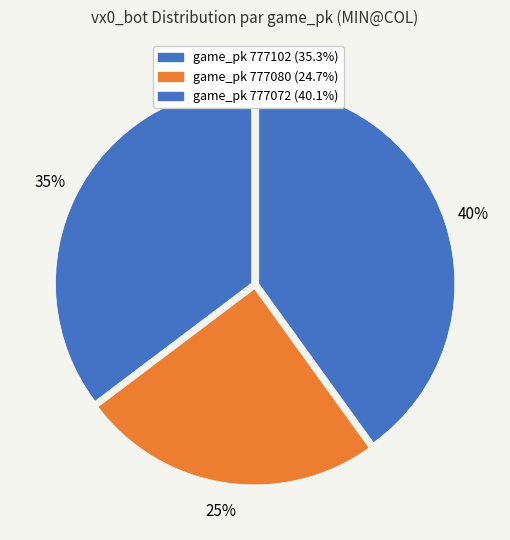

How many slices are in this pie chart?

3